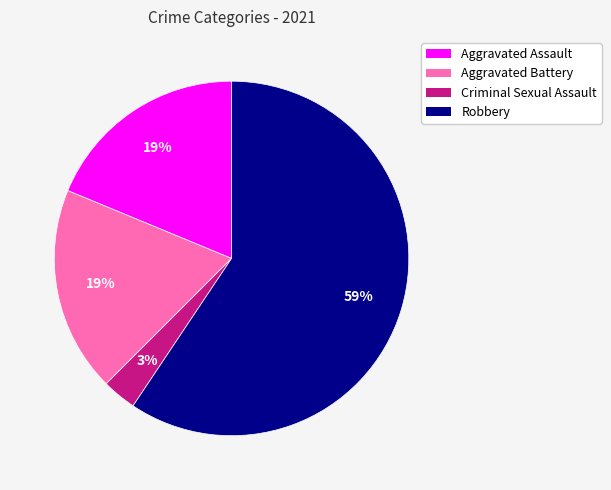

Approximately how many times larger is the value at Aggravated Assault compared to Robbery?

0.3